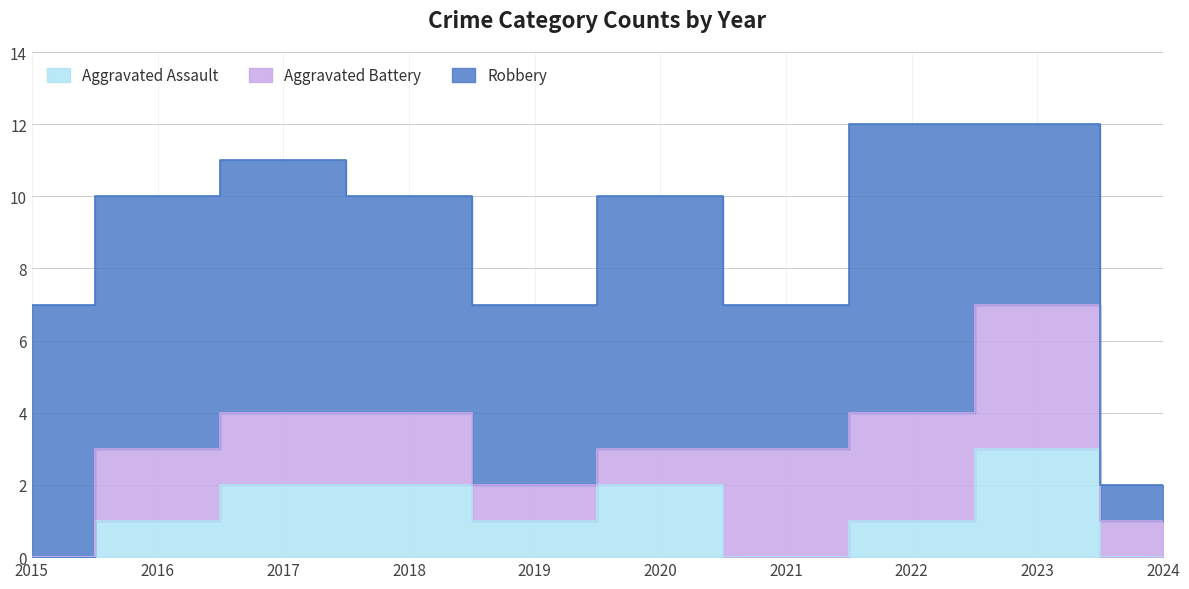

Which has a higher value, 2018 or 2016?

2018